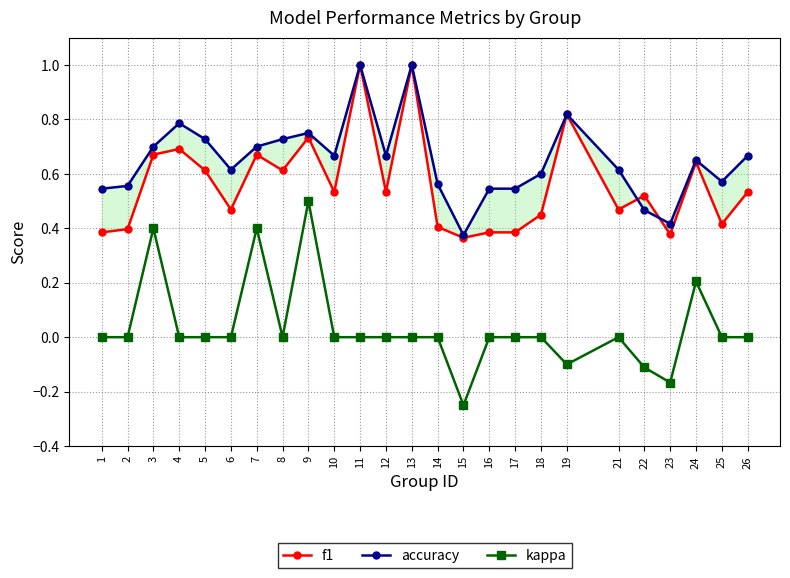

In accuracy, how many points are higher than both neighbors (excluding endpoints)?

6